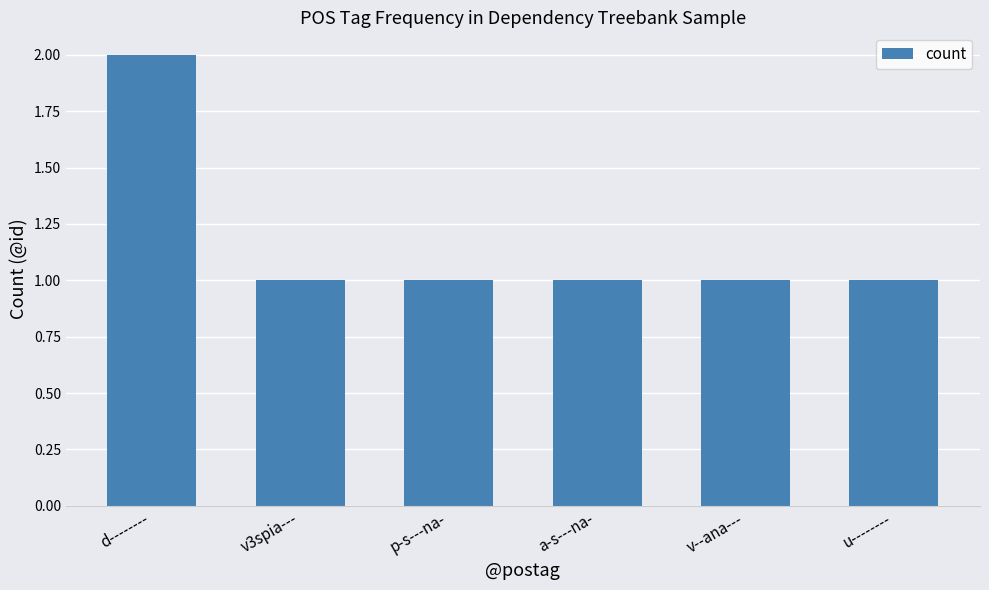

What is the label of the 1st bar from the left?

d--------